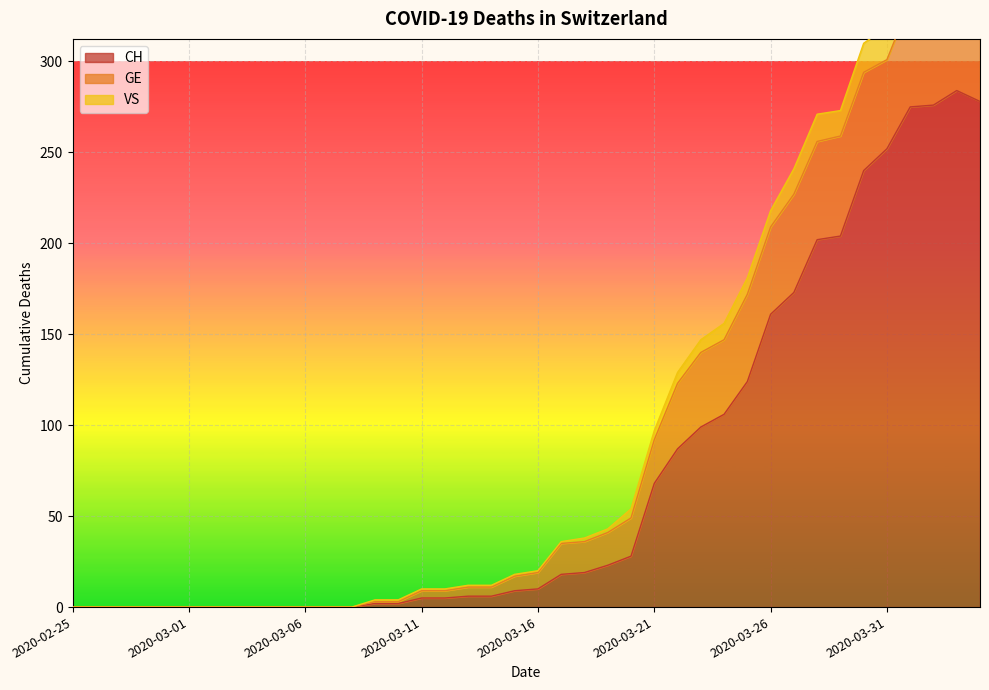

True or false: CH has more than 1 interior local peaks.

False